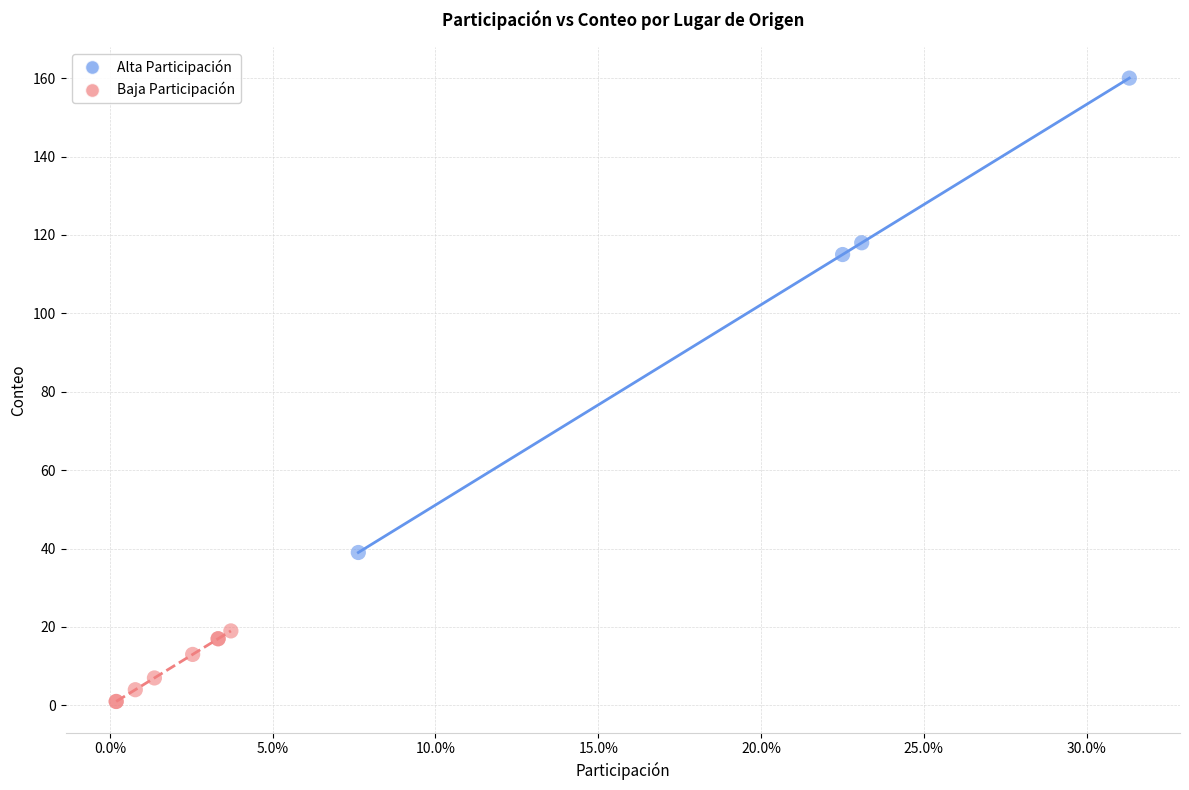

Which series has the largest Y range (max minus min)?

Alta Participación